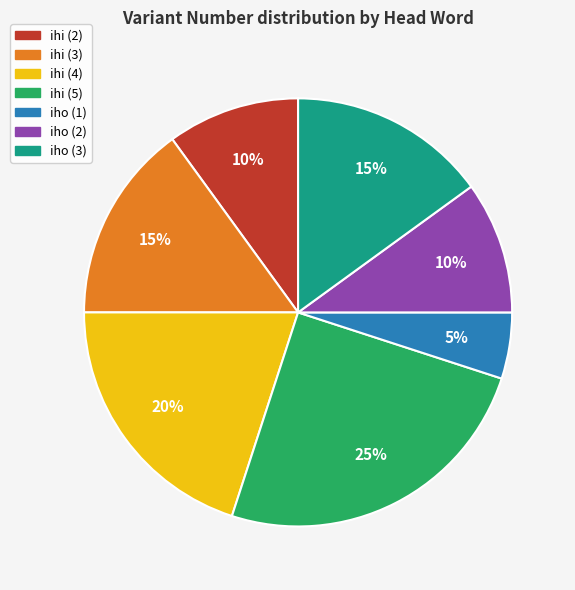

Is iho (2) the majority of the pie?

No